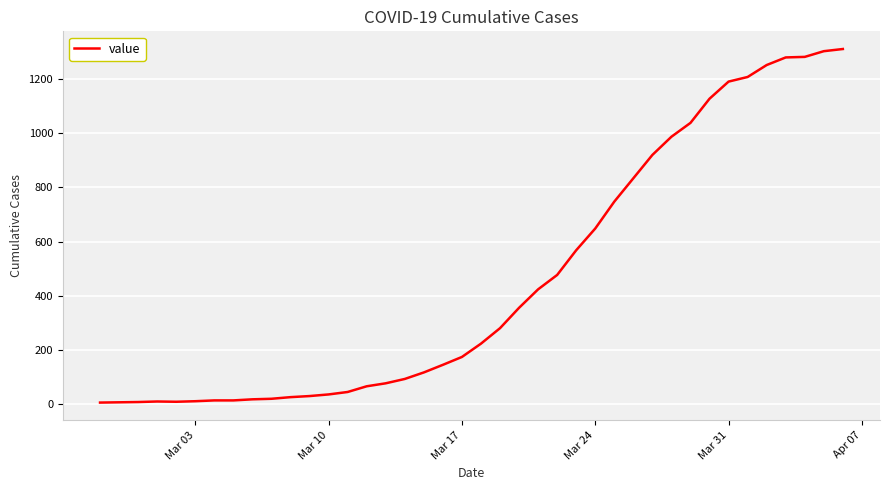

What is the greatest value displayed?

1309